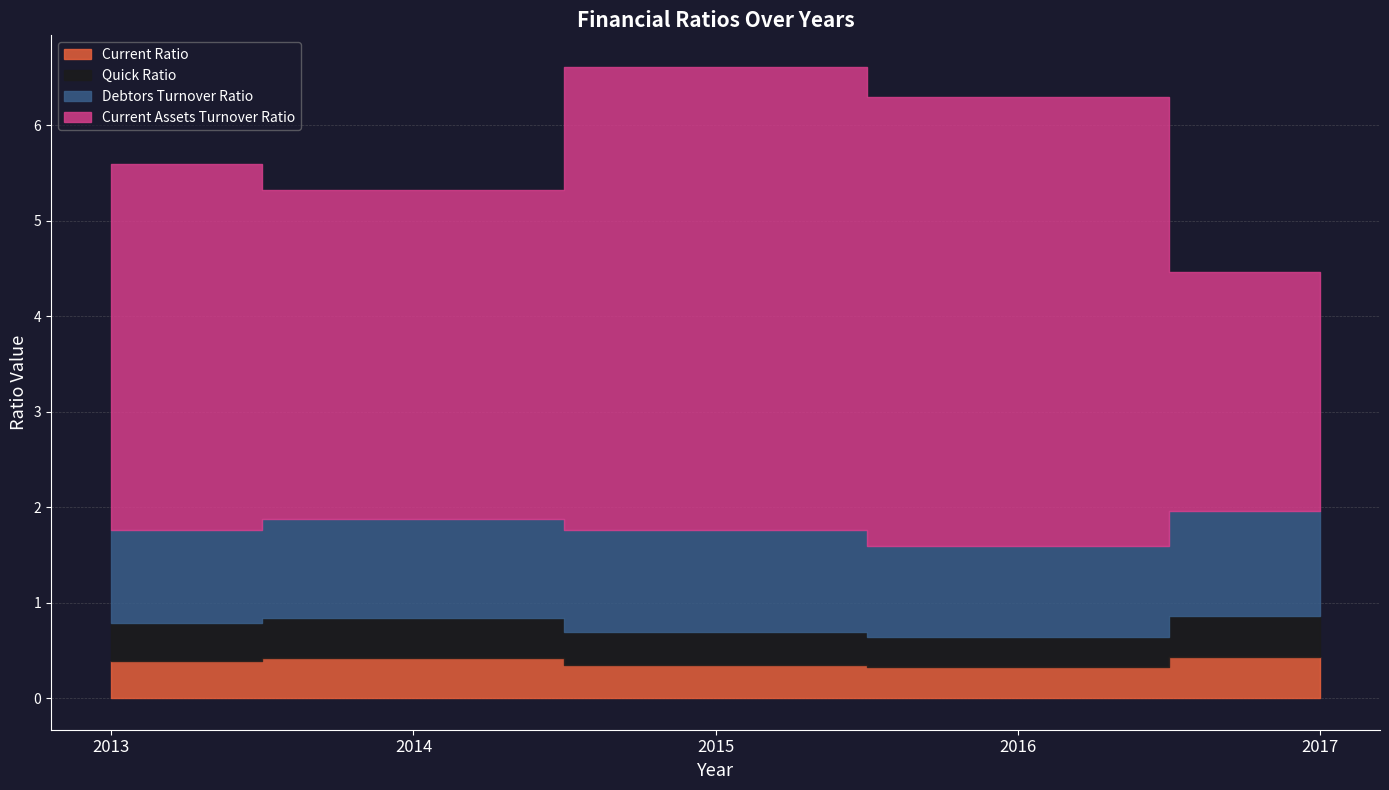

What is the average value of the Quick Ratio series?

0.4